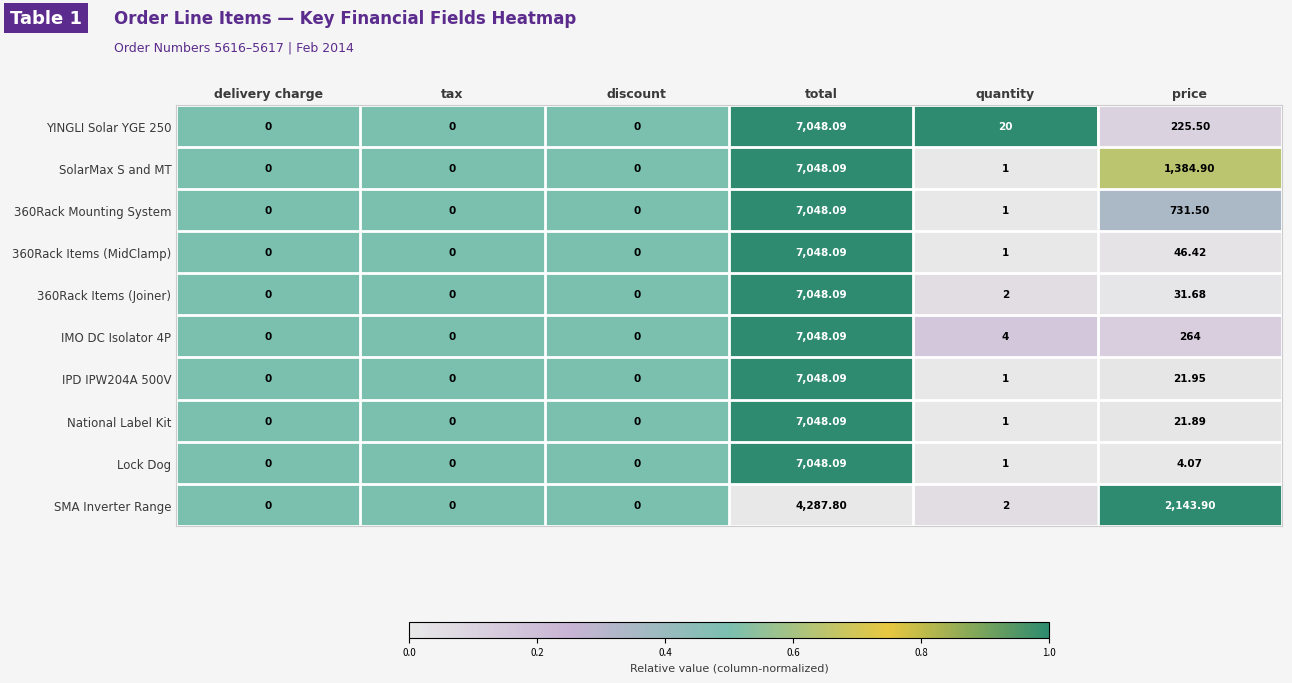

Is the value of IMO DC Isolator 4P at discount greater than the value of IPD IPW204A 500V at price?

No